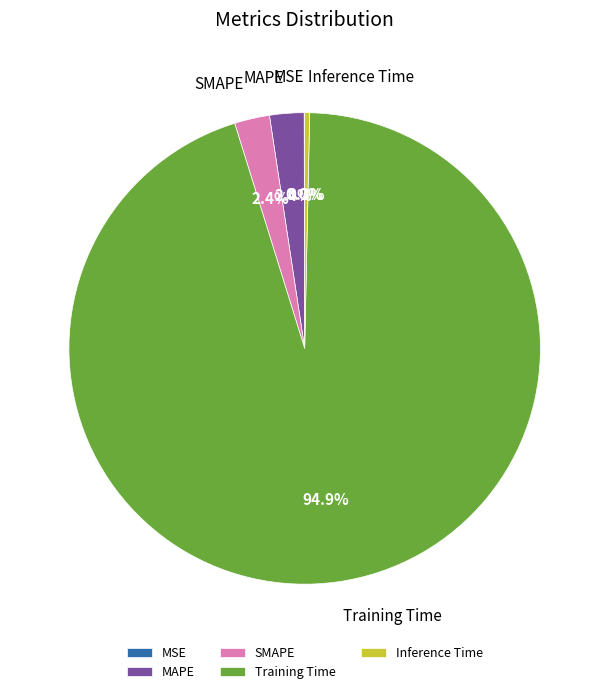

What is the largest slice in the pie chart?

Training Time